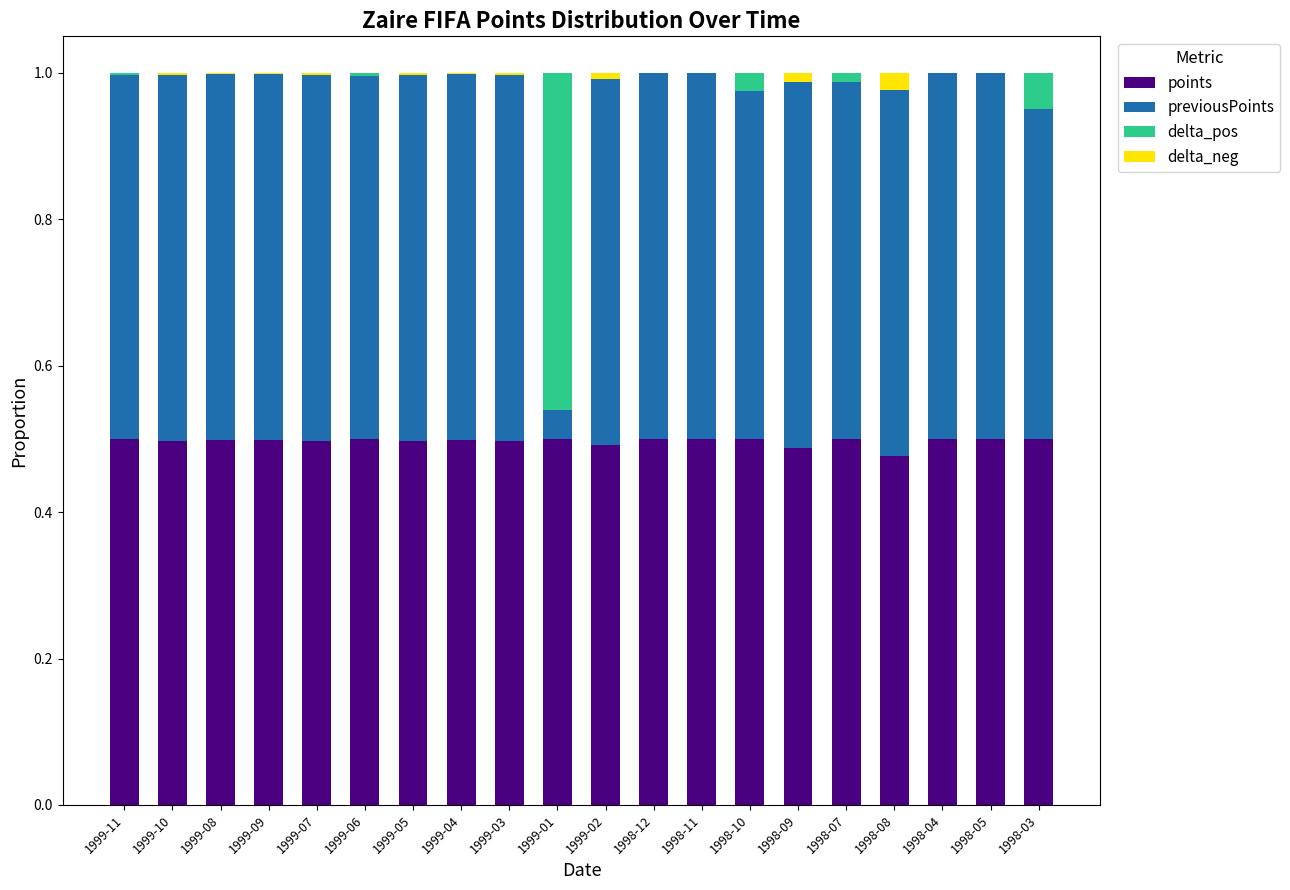

The value of points at 1999-04 is 0.5. True or false?

True